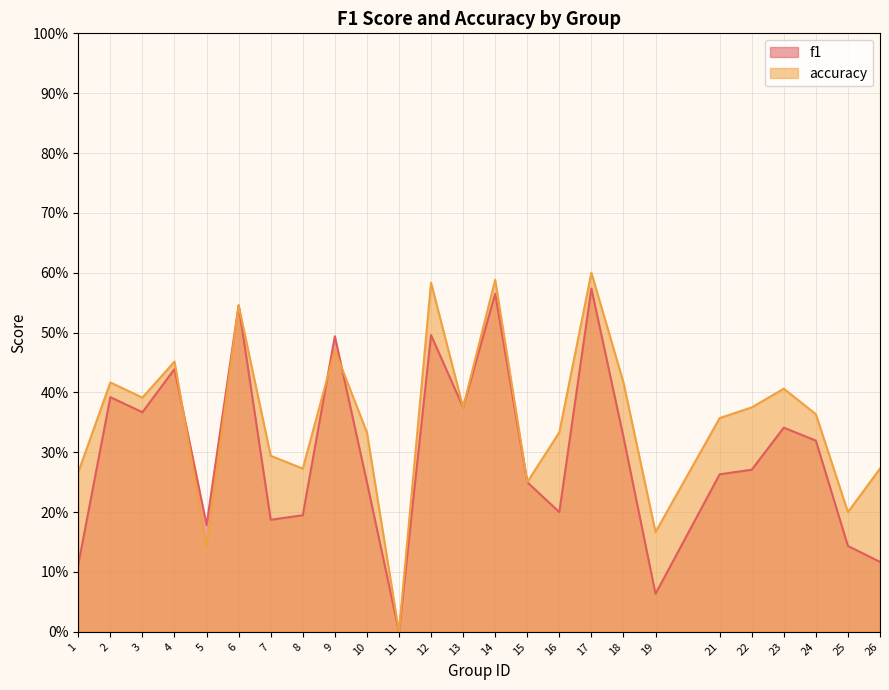

What is the average value of the accuracy series?

0.4